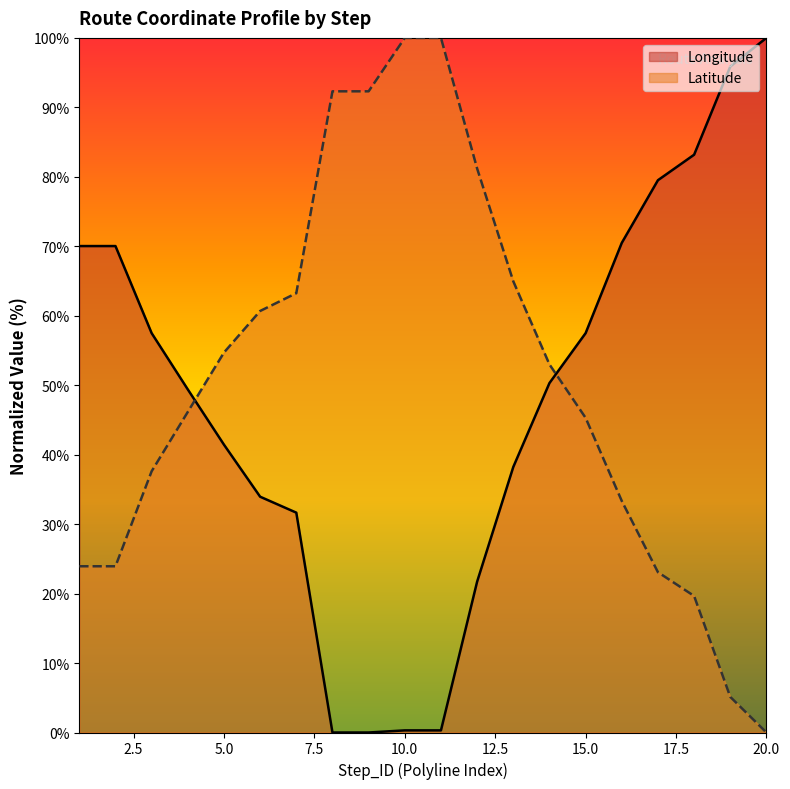

Rank the series by their maximum value, from highest to lowest.

Longitude, Latitude